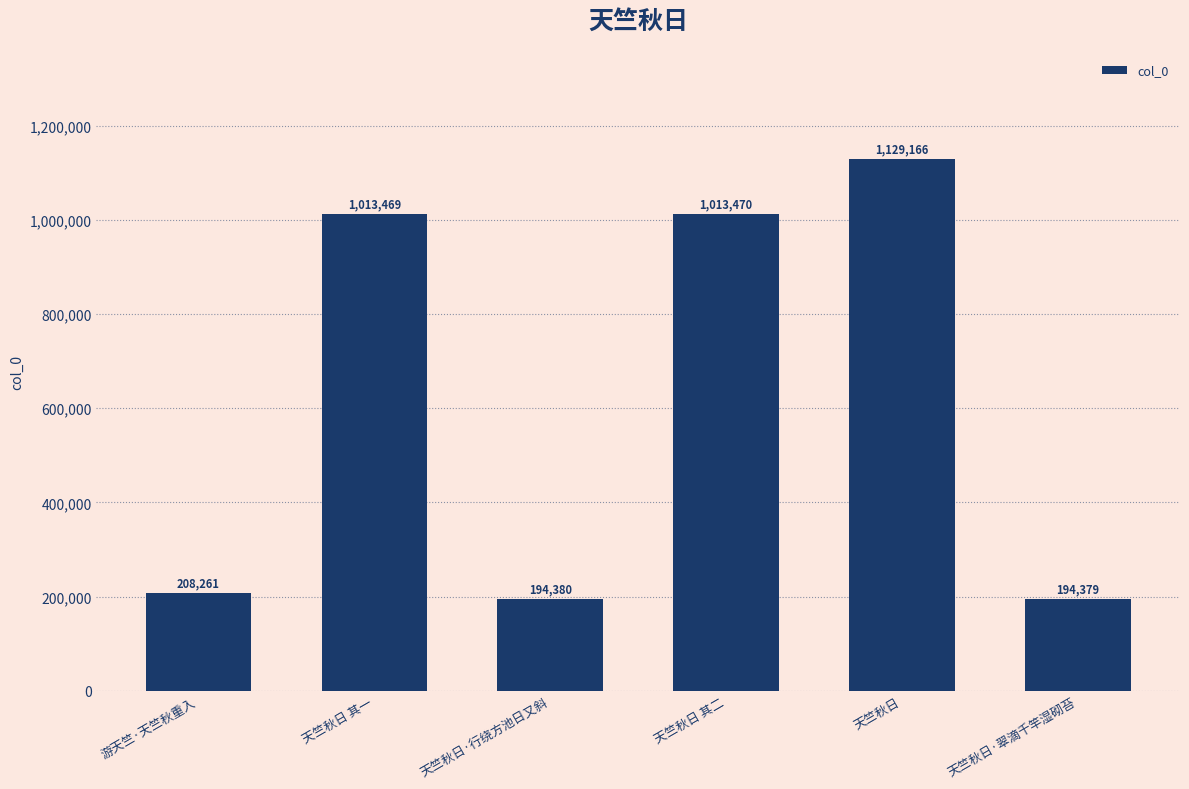

What is the sum of all values?

3753125